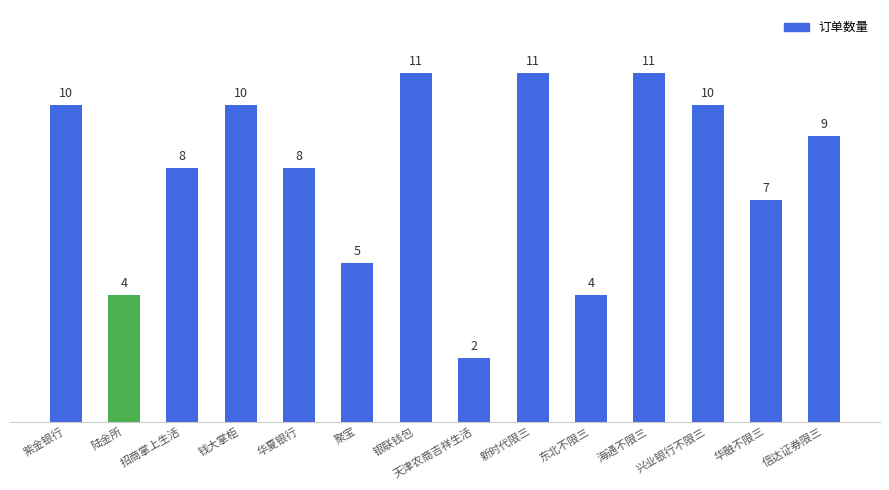

What is the label of the 6th bar from the left?

聚宝